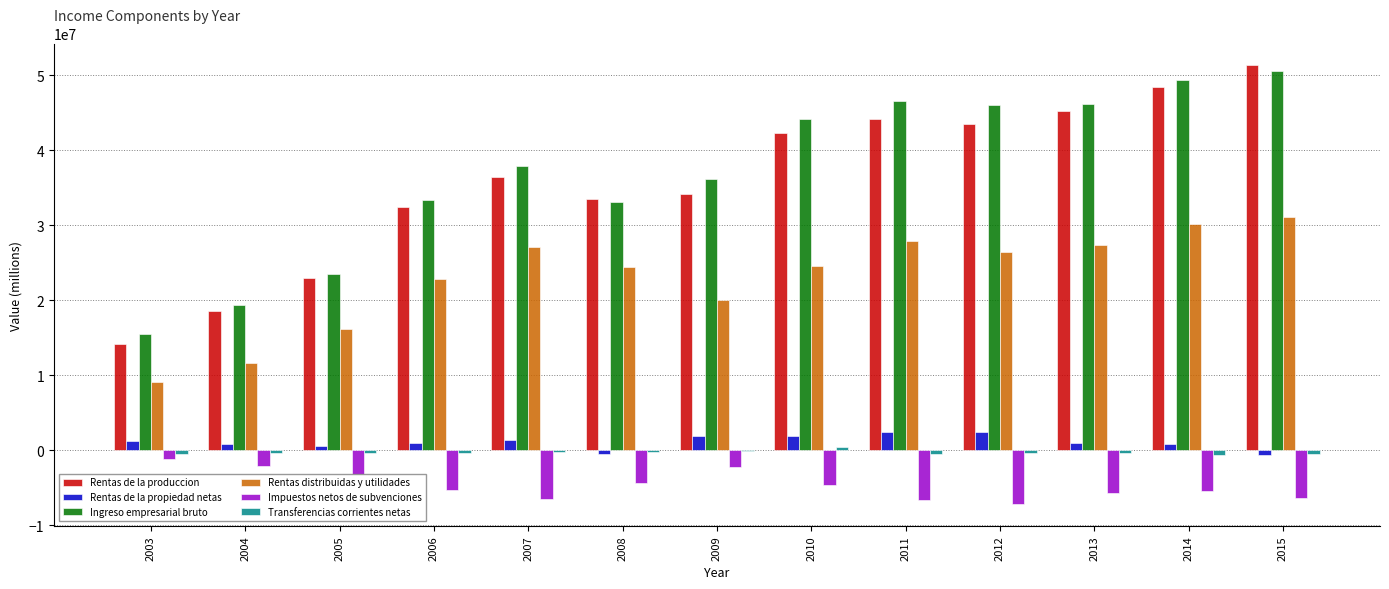

Is it true that Rentas de la propiedad netas equals 854861 at 2004?

True